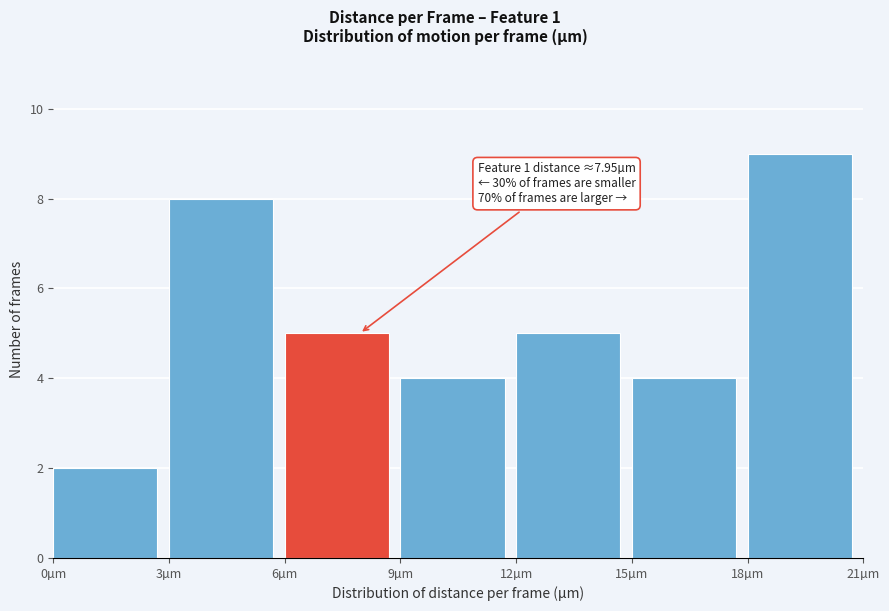

Over which range of the x-axis is the bar tallest?

18 to 21